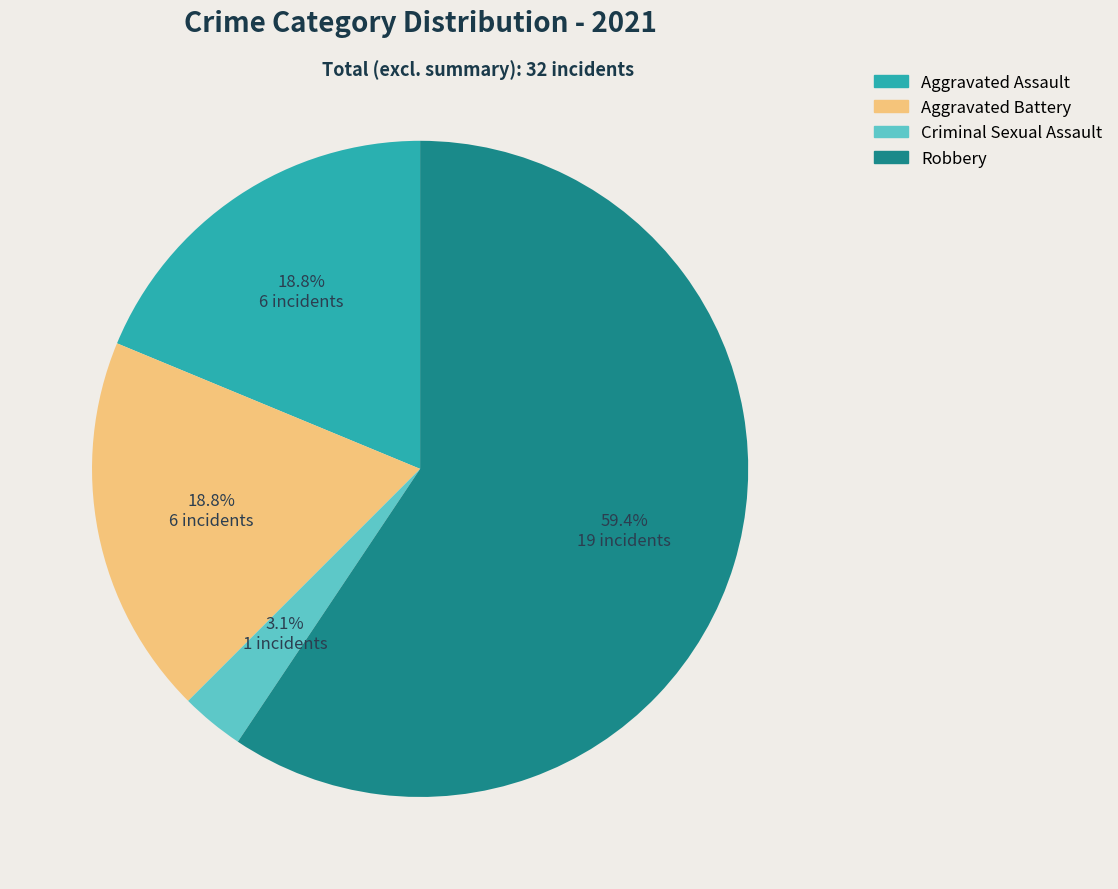

Is there any slice that represents more than half of the pie?

Yes